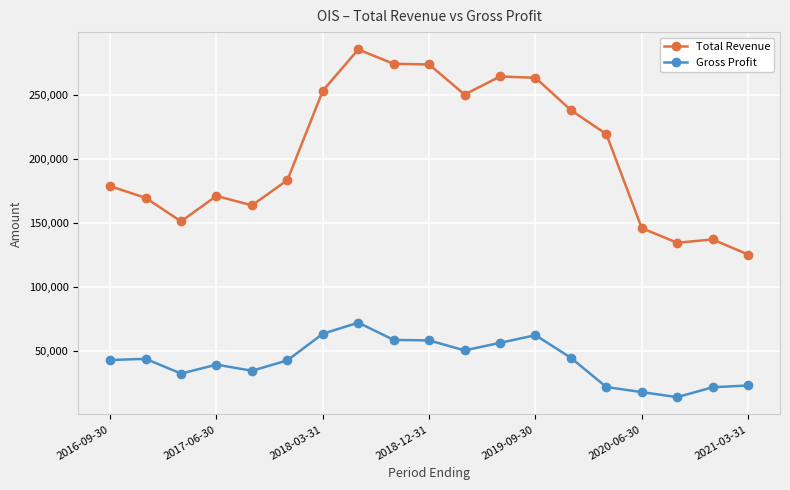

In Gross Profit, how many points are lower than both neighbors (excluding endpoints)?

4